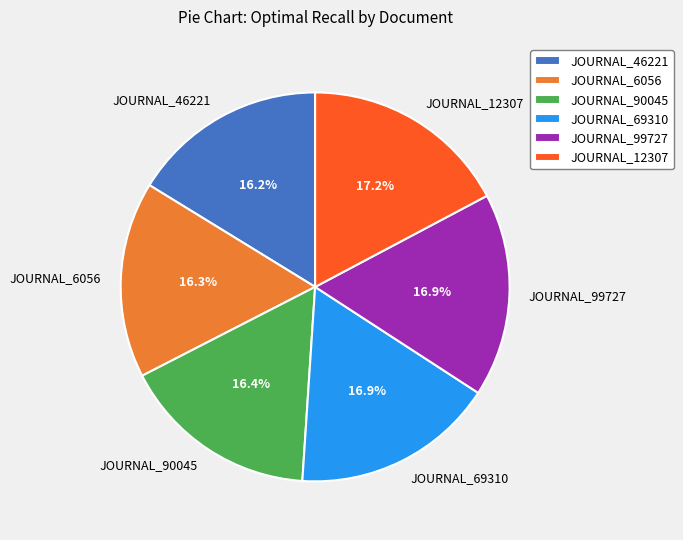

What percentage is NOT represented by JOURNAL_99727?

83.1%